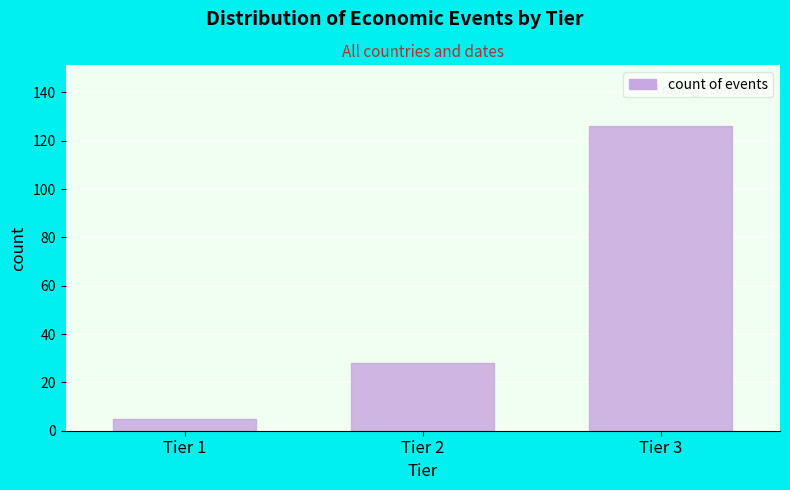

Reading left to right, transcribe all the data shown in this chart.

Tier 1=5	Tier 2=28	Tier 3=126